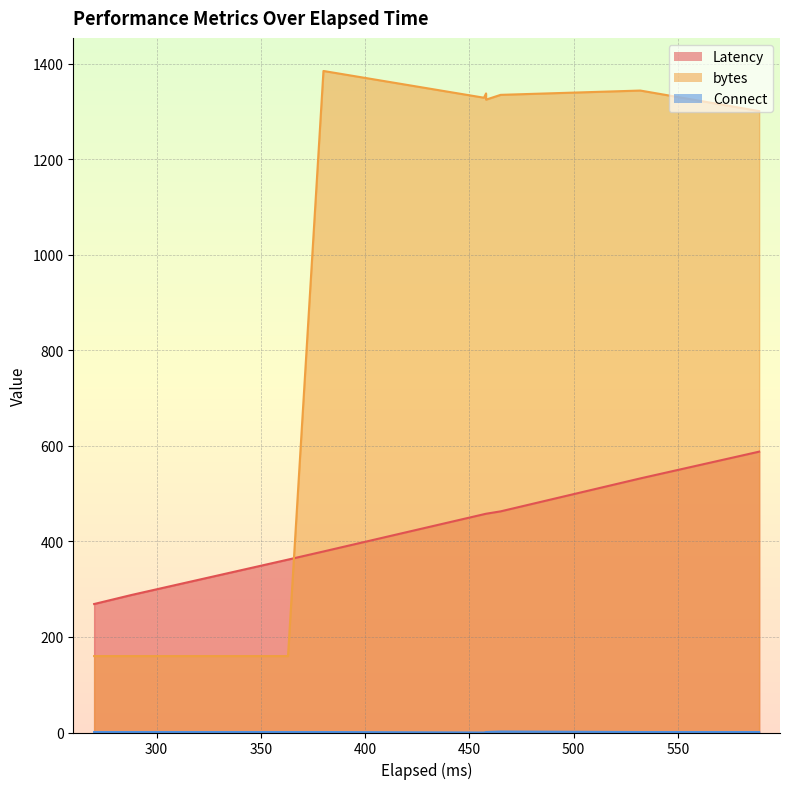

In bytes, how many points are higher than both neighbors (excluding endpoints)?

4